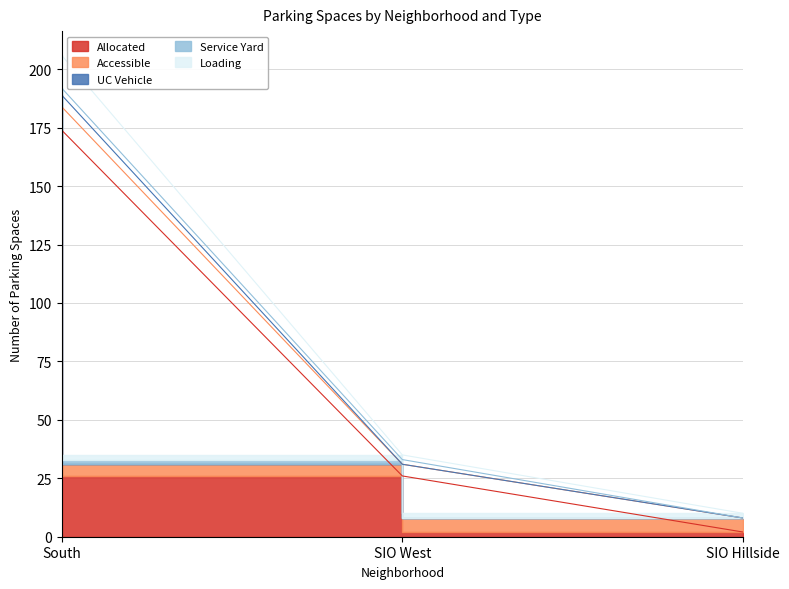

What is the label of the 3rd point from the left?

SIO Hillside